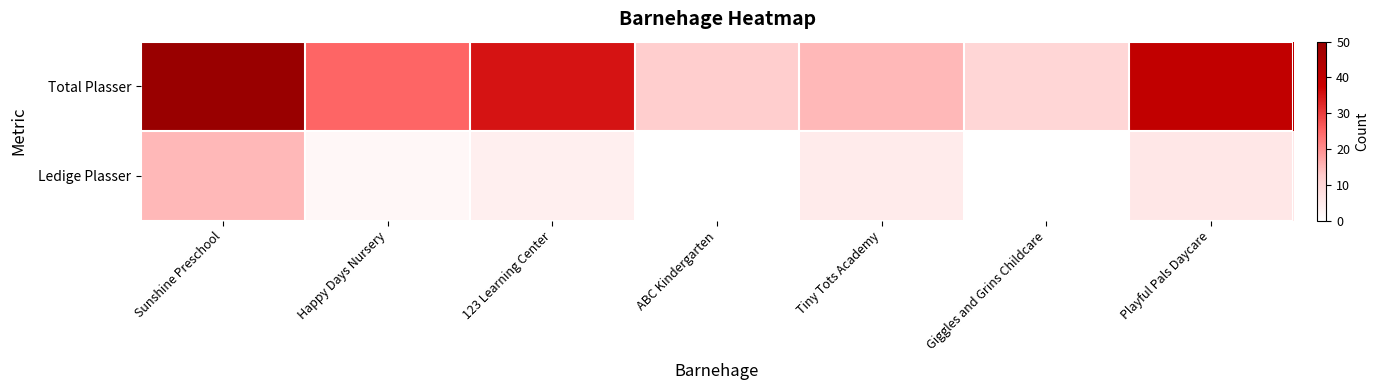

Reading left to right, extract all data points from this chart.

Total Plasser: Sunshine Preschool=50	Happy Days Nursery=25	123 Learning Center=35	ABC Kindergarten=12	Tiny Tots Academy=15	Giggles and Grins Childcare=10	Playful Pals Daycare=40
Ledige Plasser: Sunshine Preschool=15	Happy Days Nursery=2	123 Learning Center=4	ABC Kindergarten=0	Tiny Tots Academy=5	Giggles and Grins Childcare=0	Playful Pals Daycare=6